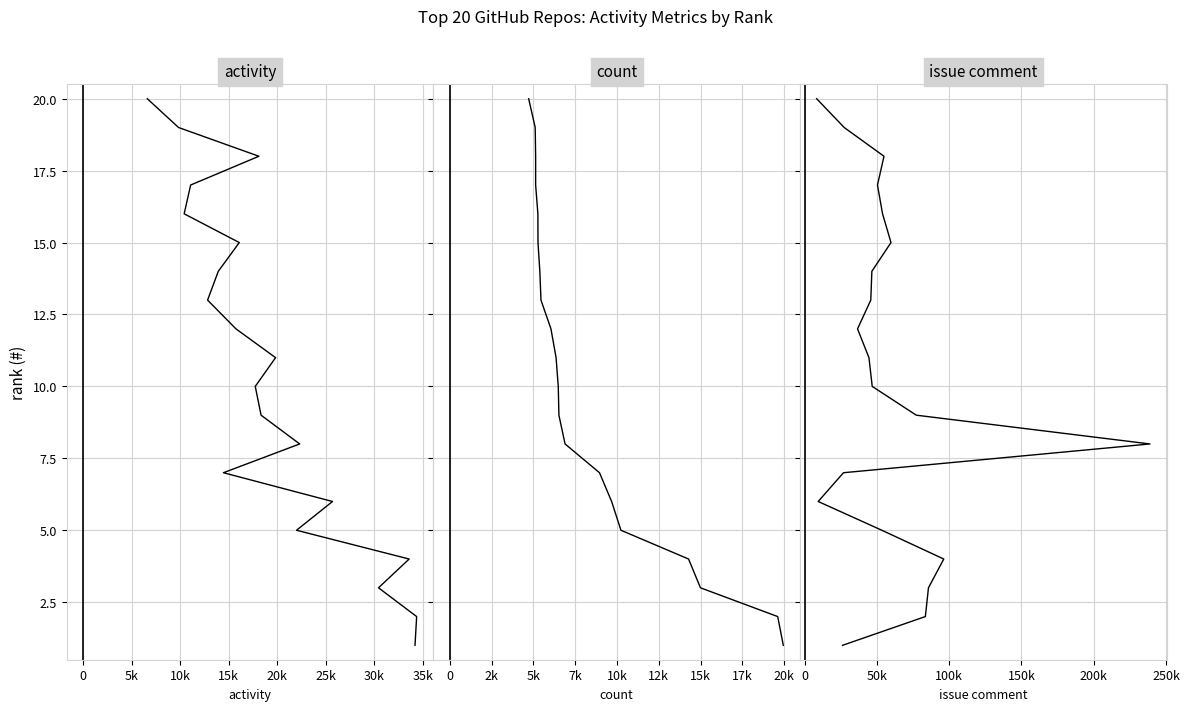

Which series has the widest spread of values?

activity